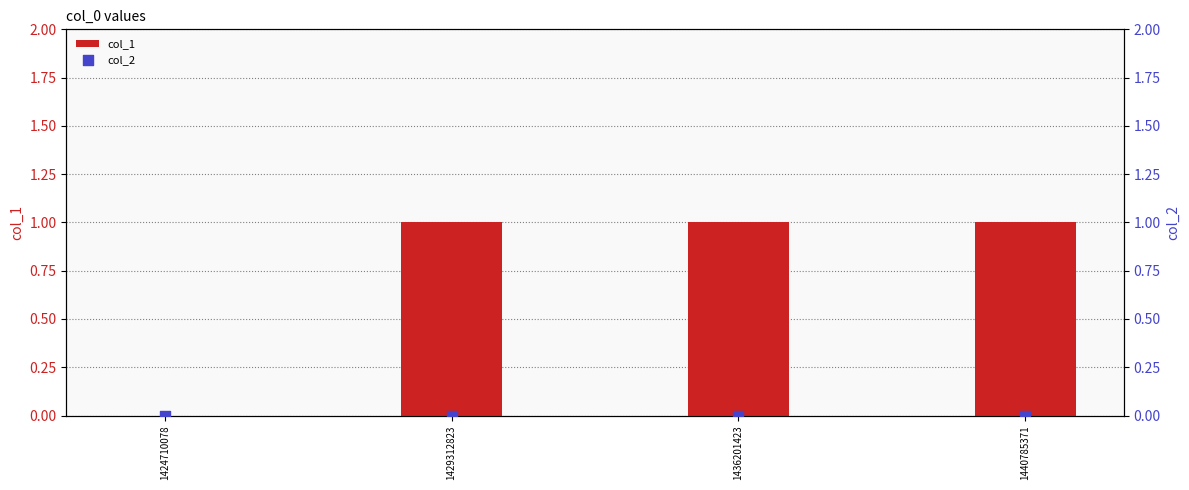

Which series reaches the maximum Y coordinate?

col_1